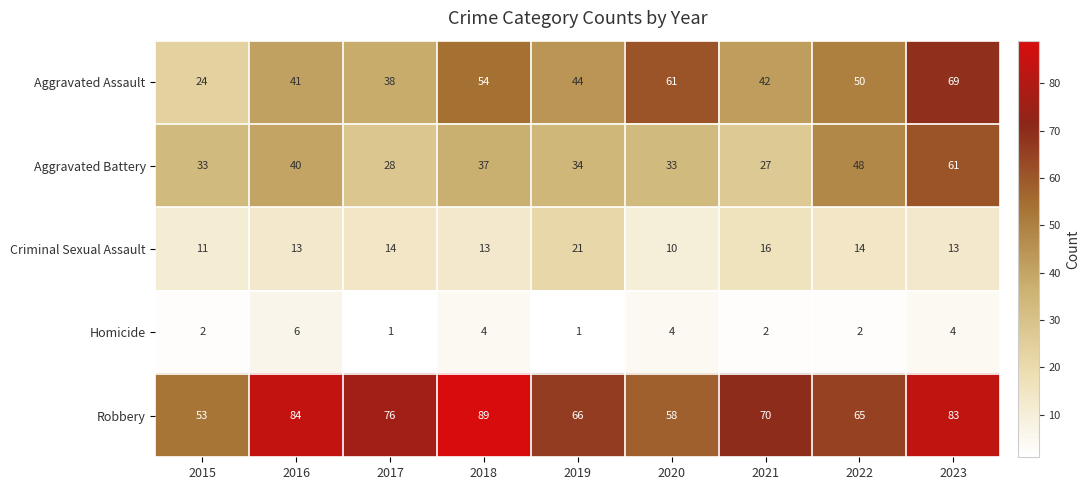

What is the difference between the maximum and minimum values in the Criminal Sexual Assault series?

11